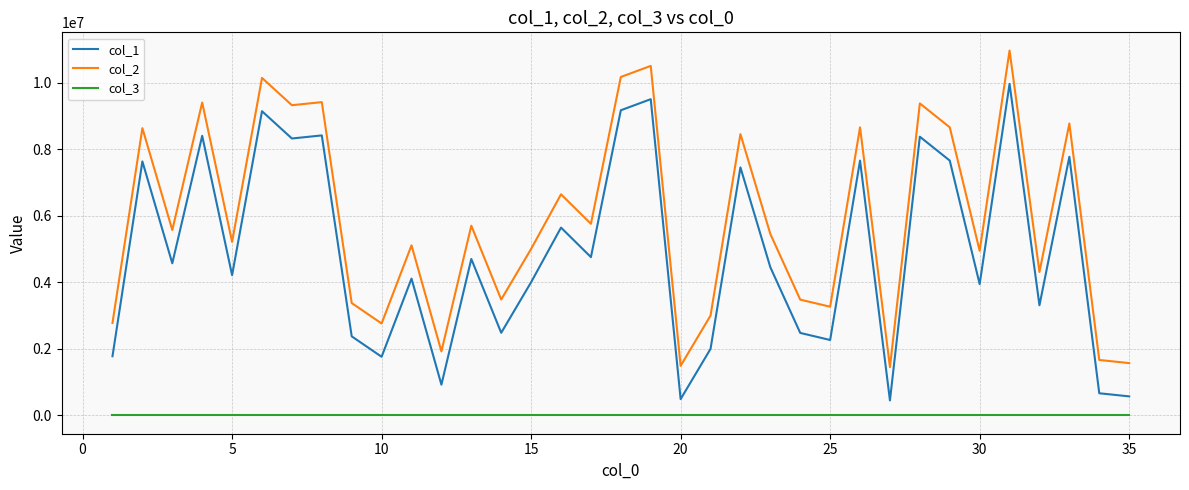

Which series has the largest total across all categories?

col_2